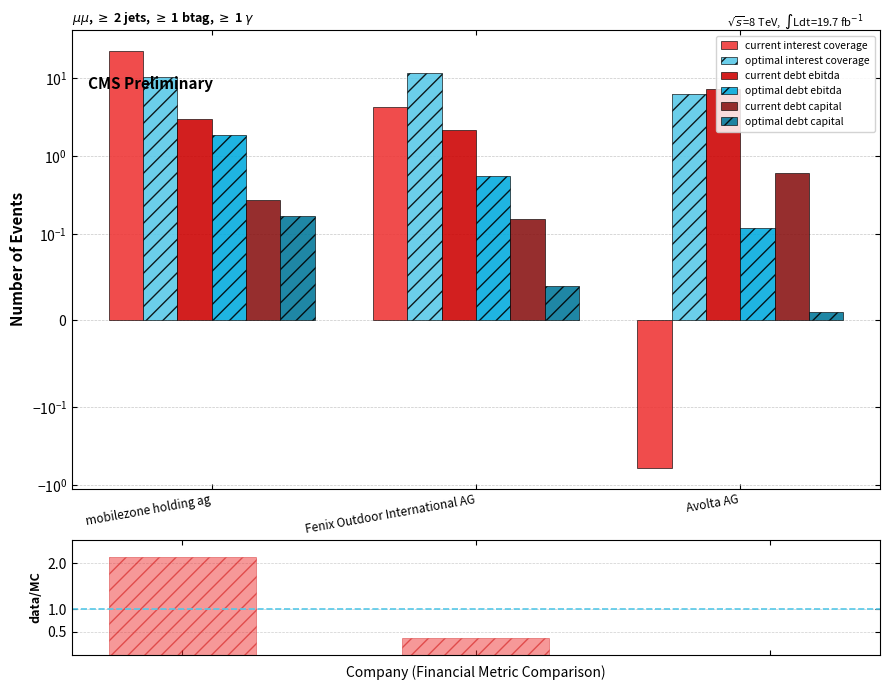

What is the difference between the maximum and minimum values in the optimal_debt_capital series?

0.2